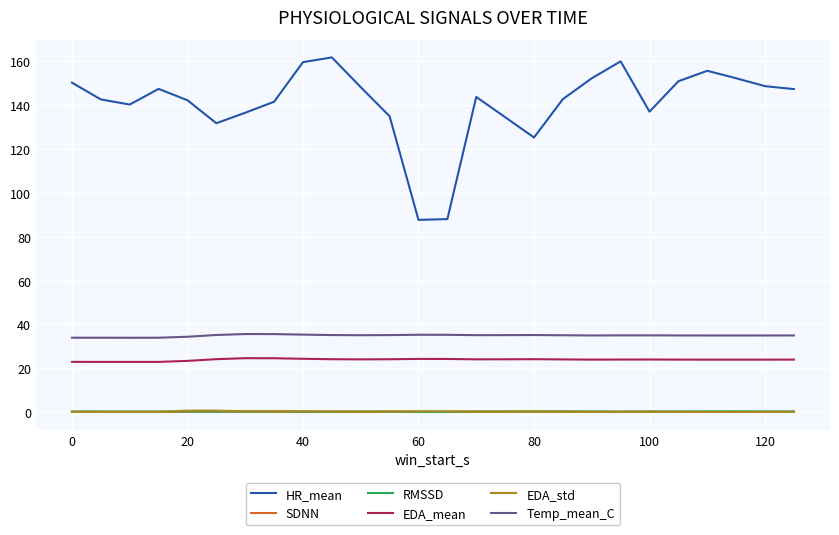

Which series has the widest spread of values?

HR_mean